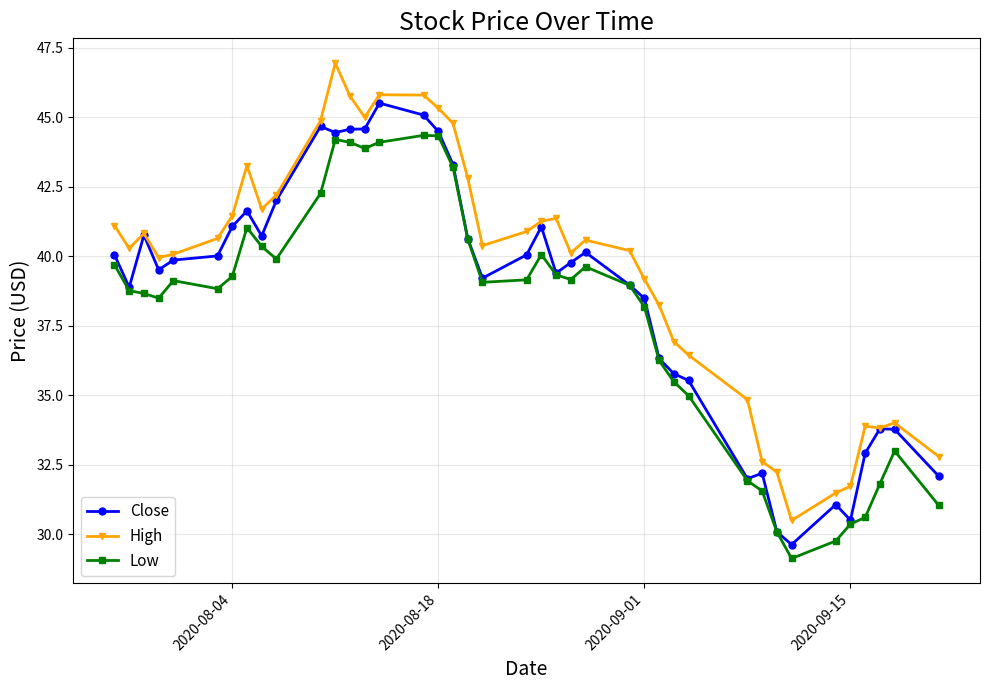

True or false: Low has more than 0 points higher than both neighbors.

True